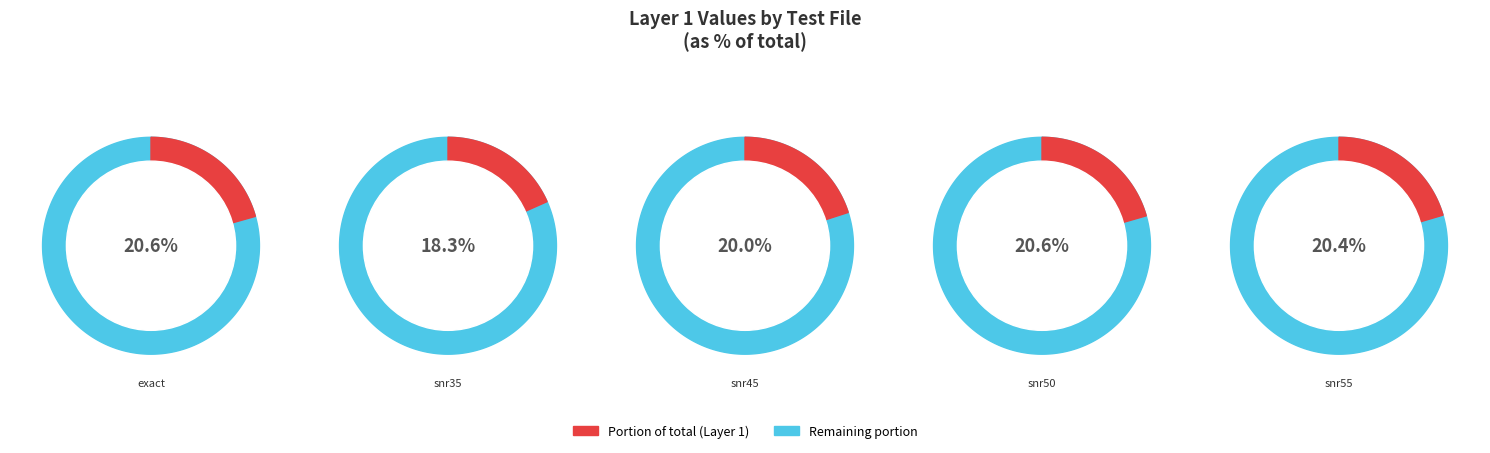

To the nearest percent, what portion does test_InSb_snr35.xlsx represent?

18%